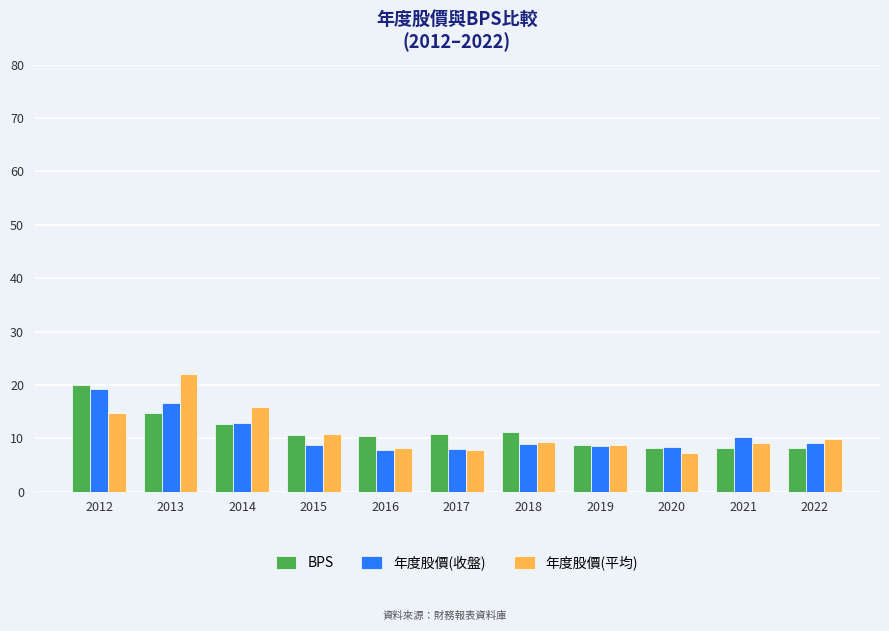

Are the bars grouped side by side (vs. stacked)?

Yes